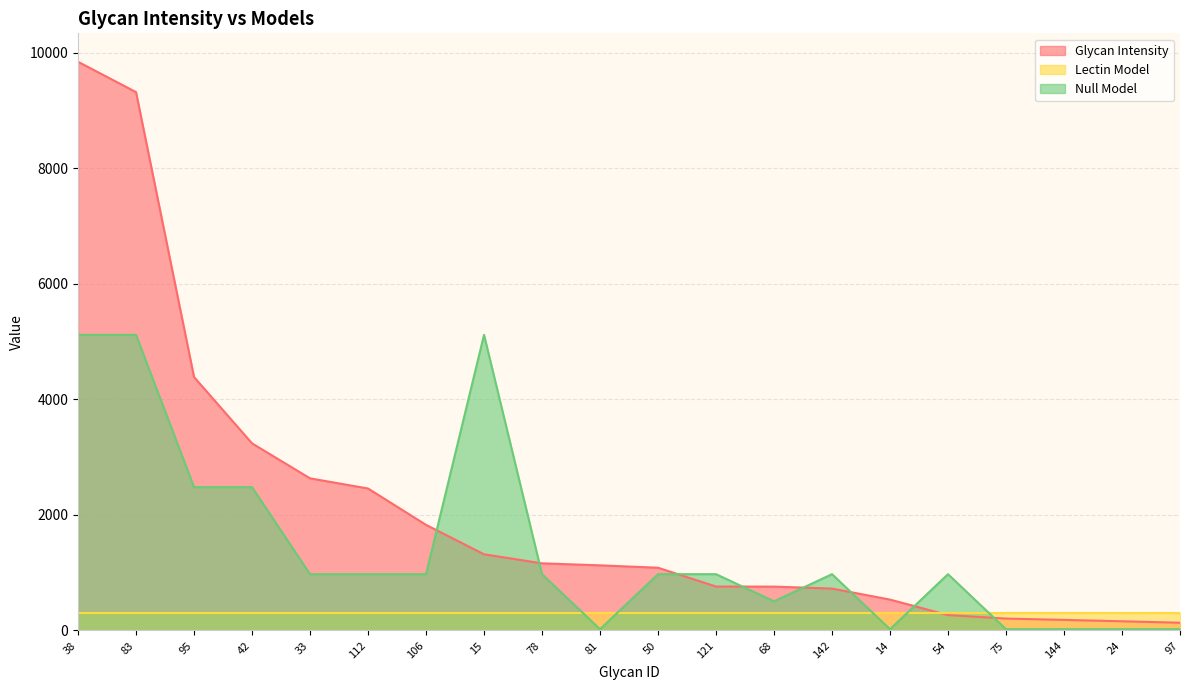

What is the sum of all Null Model values?

28751.8